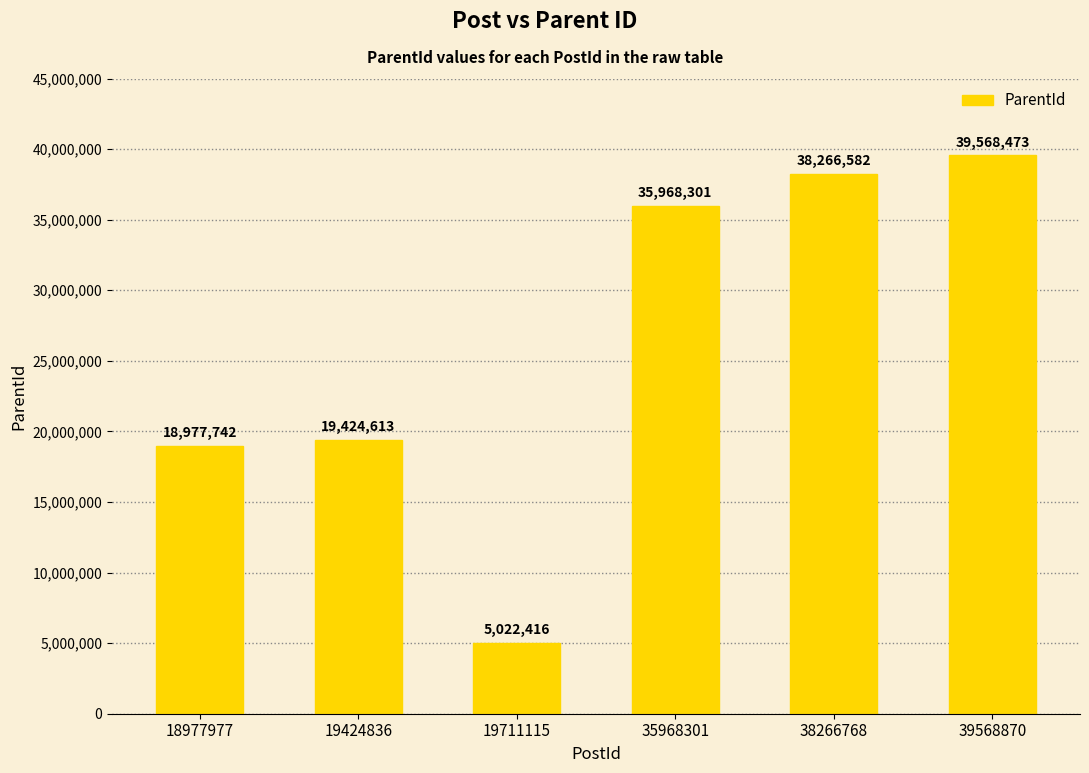

Rank the categories by value from highest to lowest.

39568870, 38266768, 35968301, 19424836, 18977977, 19711115